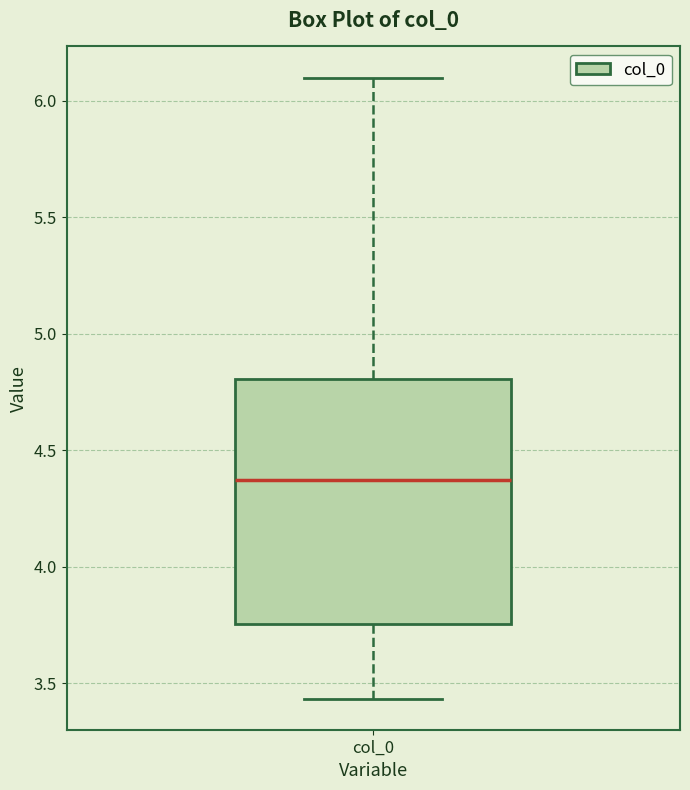

Where does the upper whisker of the box for col_0 end on the y-axis? The values are not printed on the chart, so give them approximately, as read against the axis.

6.10